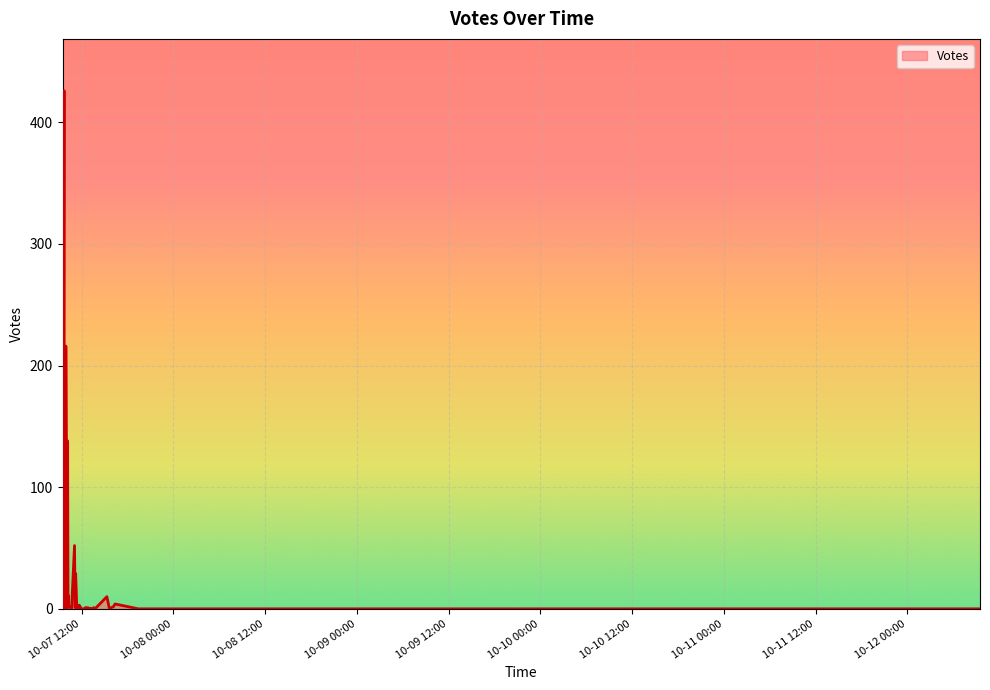

What is the change in value from 2019-10-07 11:10 to 2019-10-07 12:19?

-1